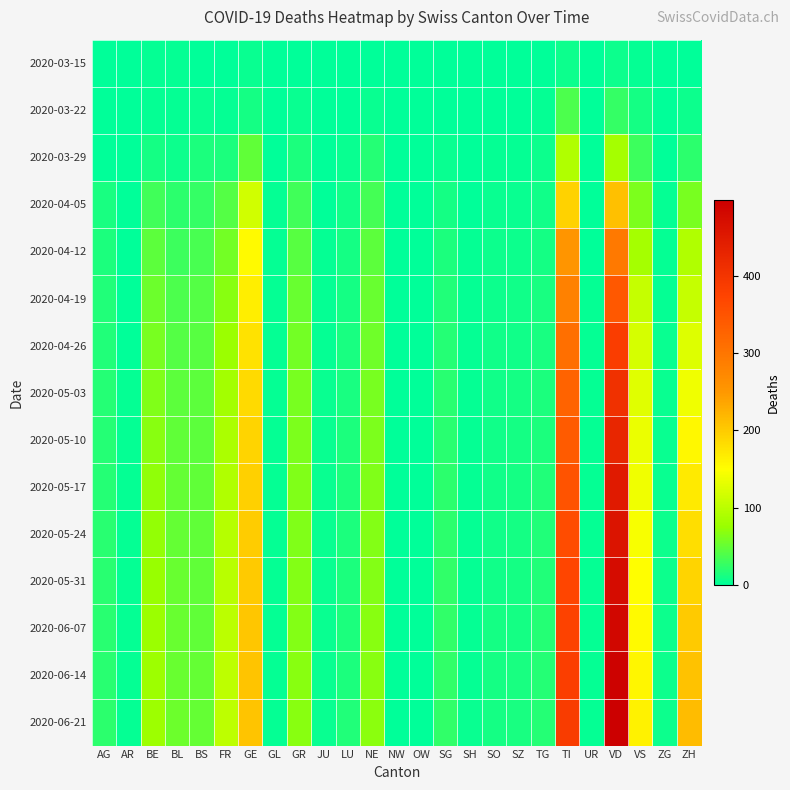

What is the spread (max minus min) of values at VD?

492